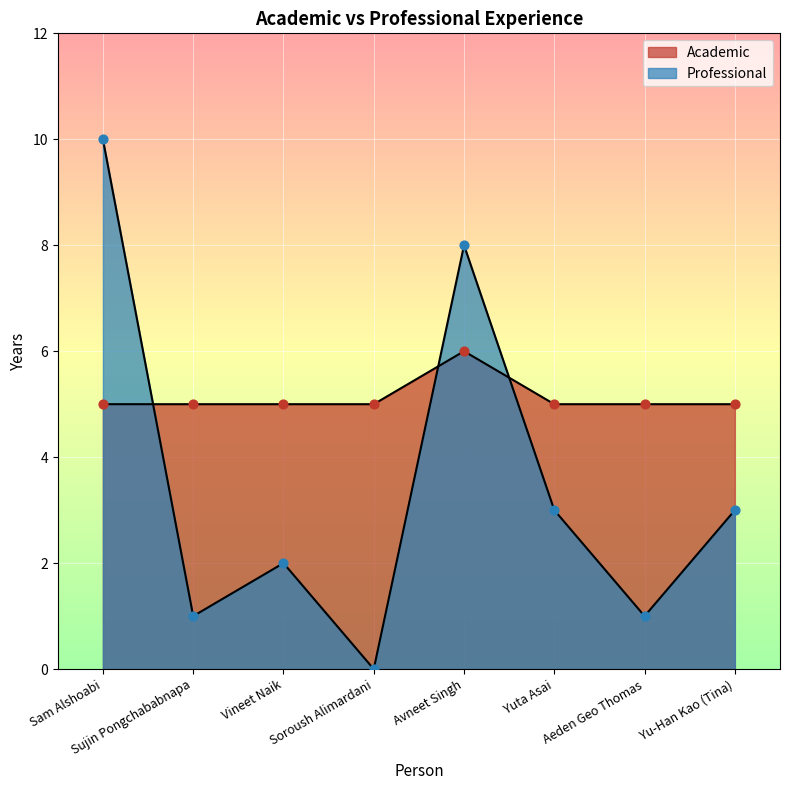

Is the value of Professional at Yuta Asai greater than the value of Academic at Avneet Singh?

No